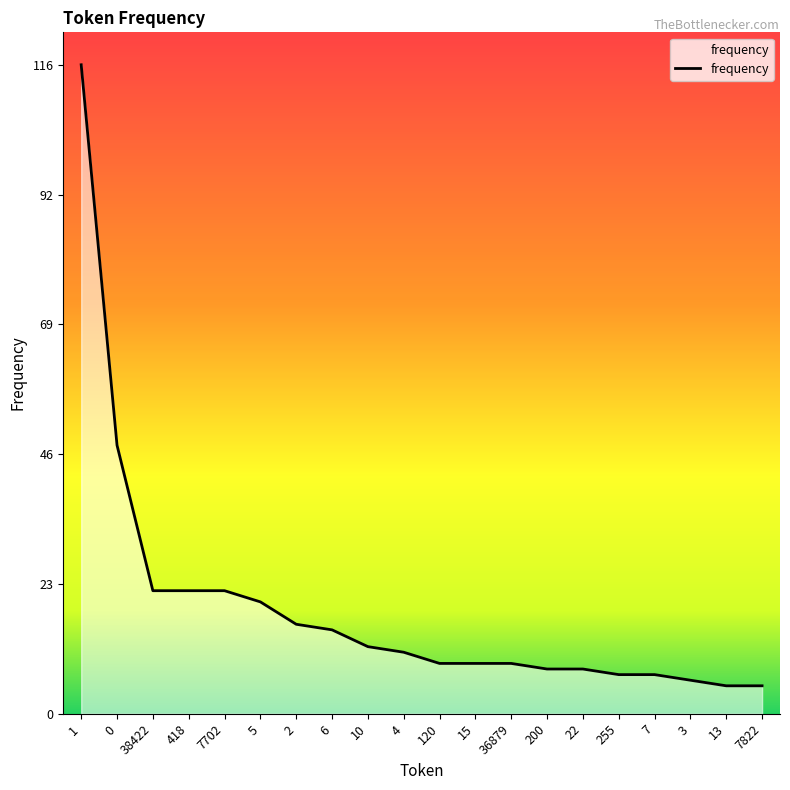

Where does the data first go above 11?

1